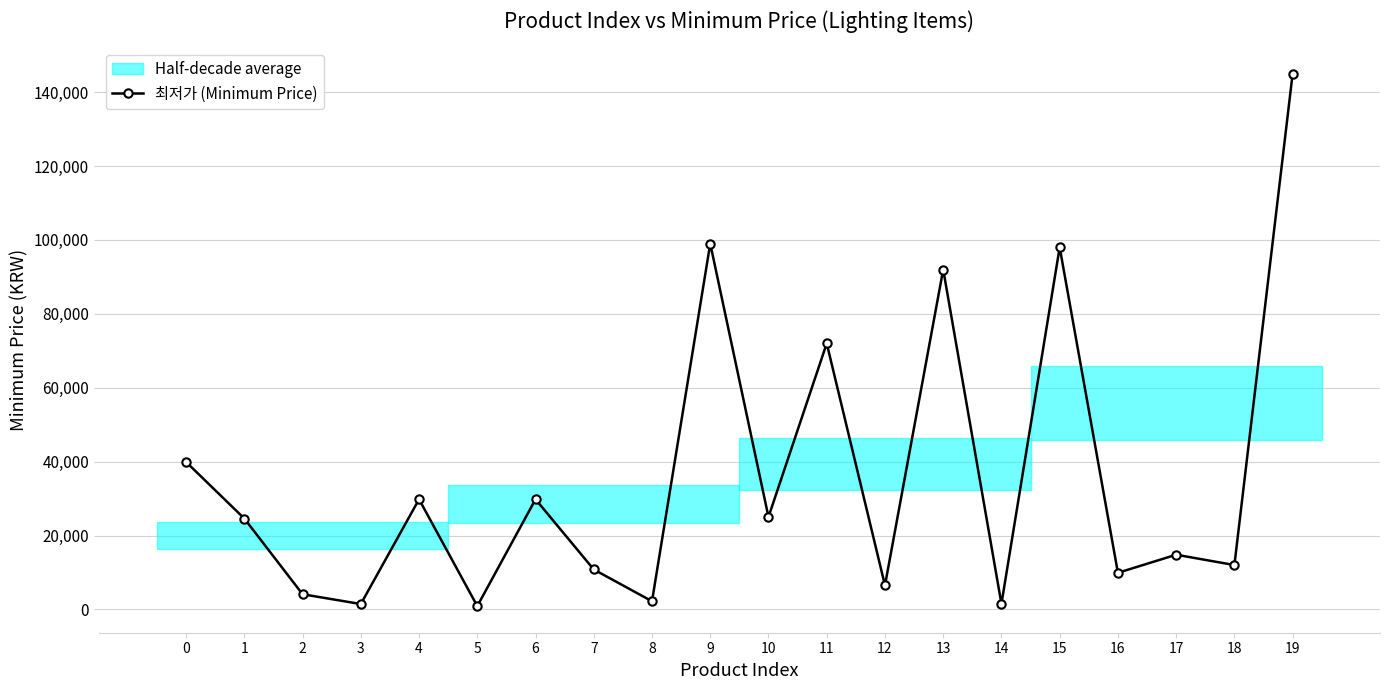

How many interior local peaks (higher than both neighbors) does the data have?

7